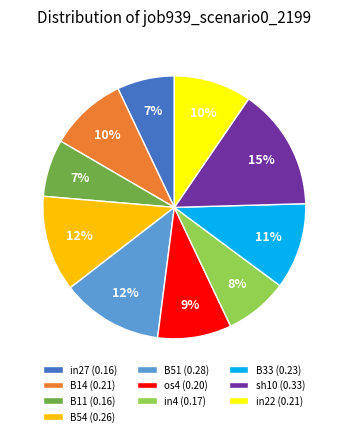

True or false: in4 accounts for 8% of the total.

True